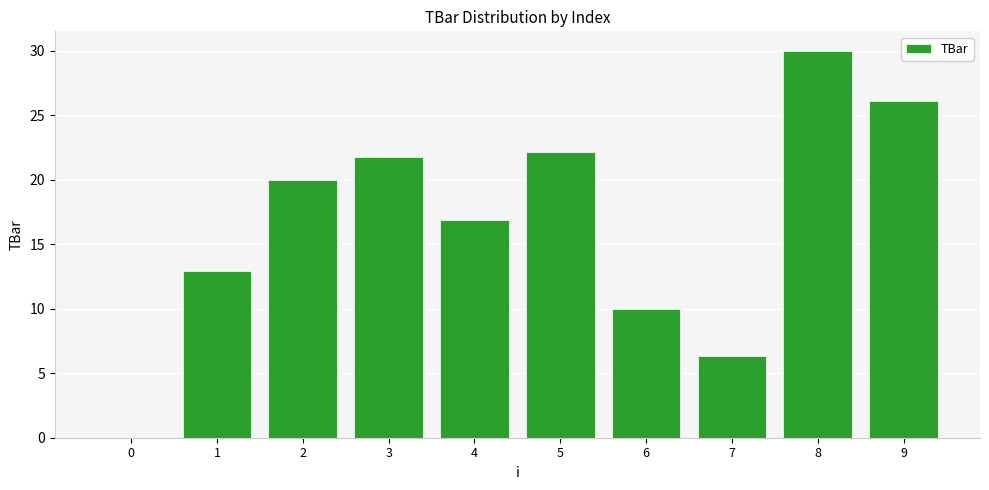

What is the average value?

16.6